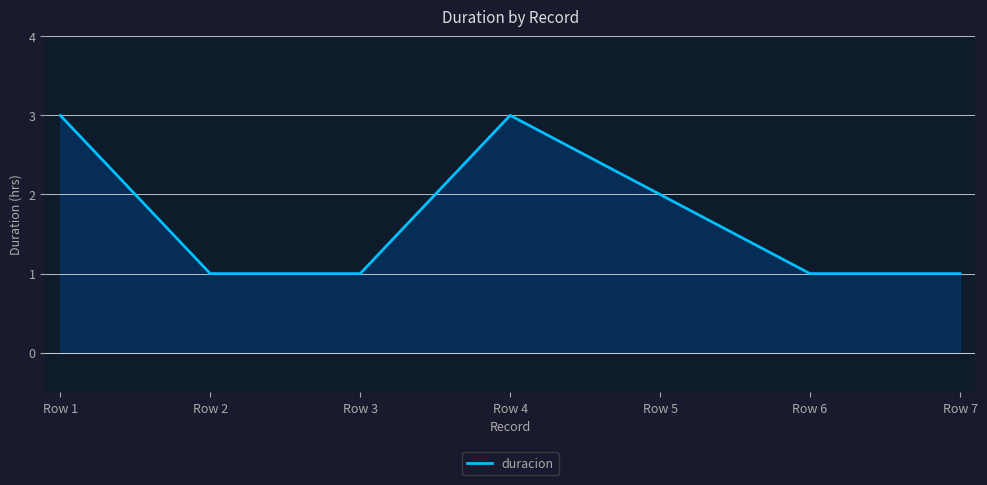

Where is the first local maximum?

Row 4